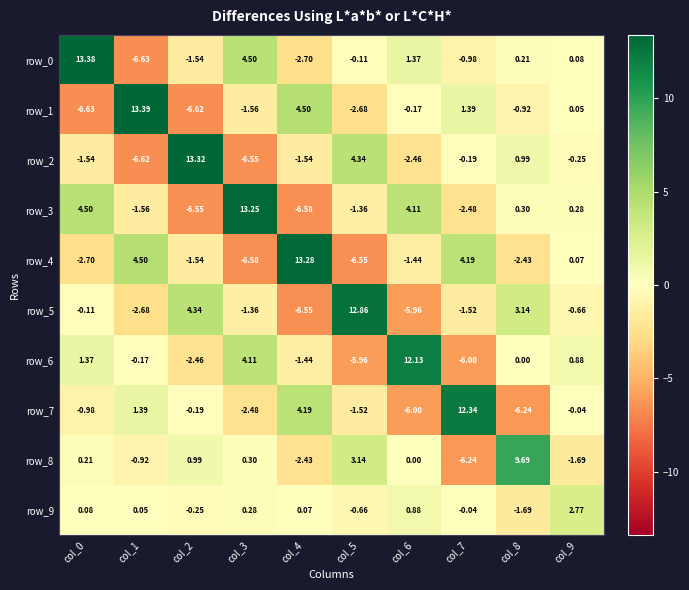

Is the value of row_7 at col_6 greater than the value of row_5 at col_0?

No